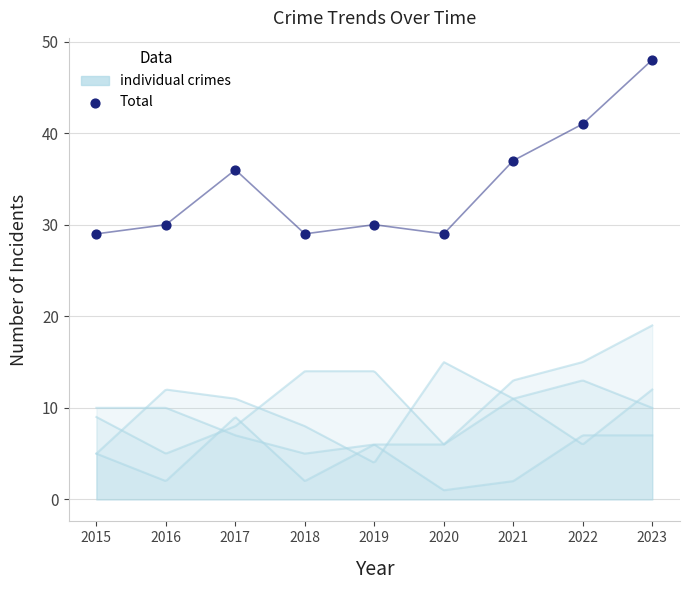

What is the average Y value?

34